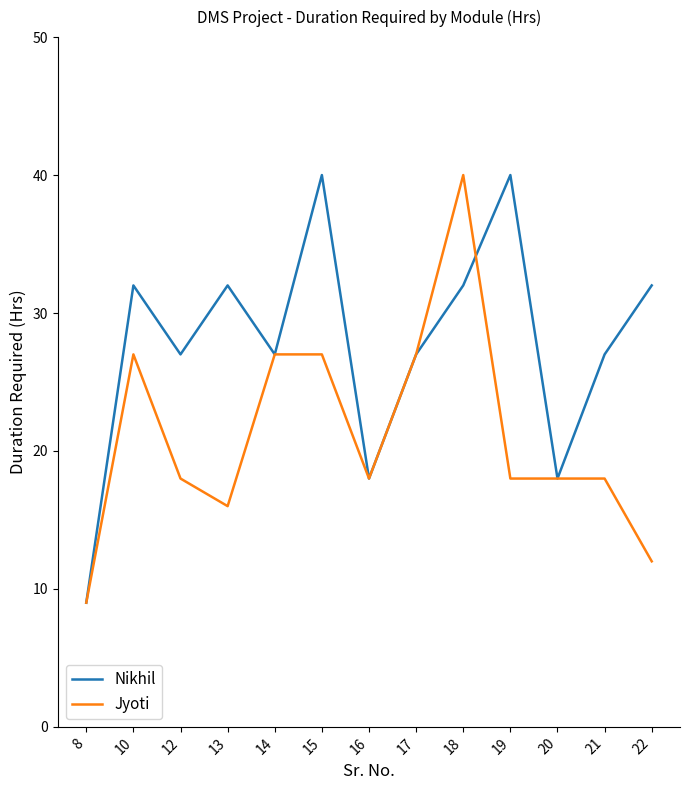

Which label corresponds to the smallest value in the chart?

8